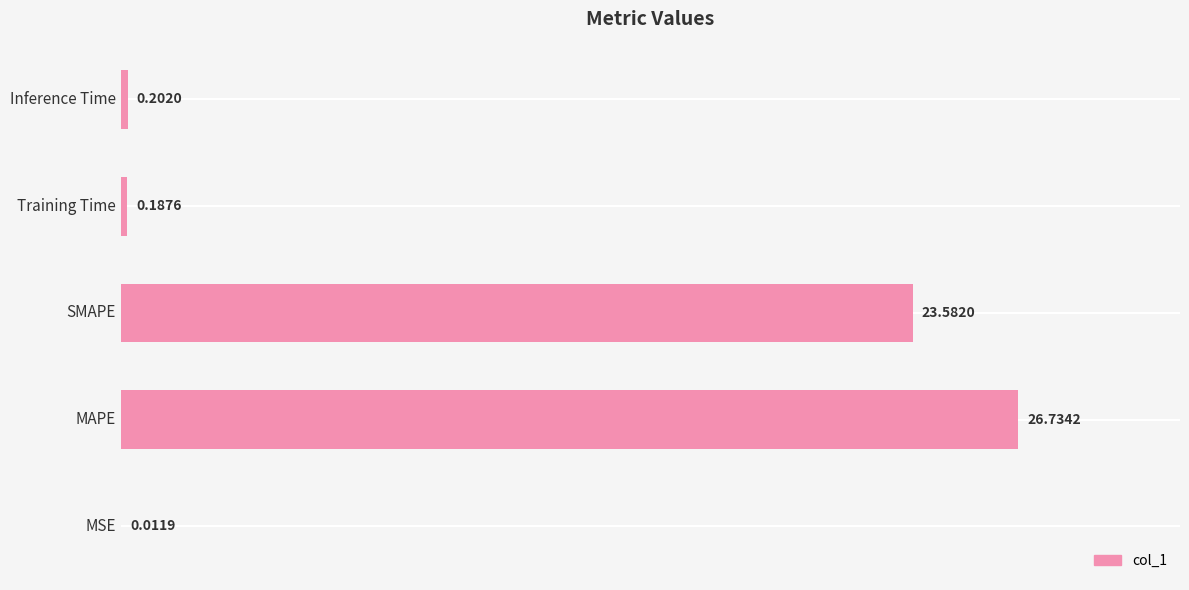

Are the bars horizontal?

Yes